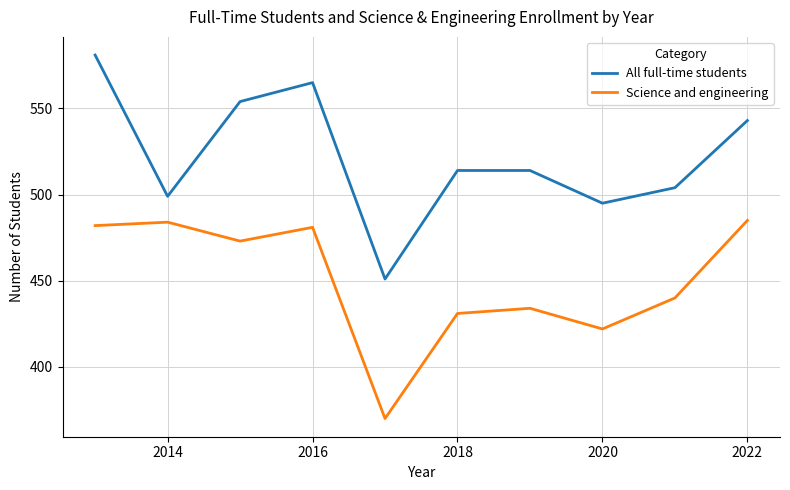

Which series has the largest total across all categories?

All full-time students